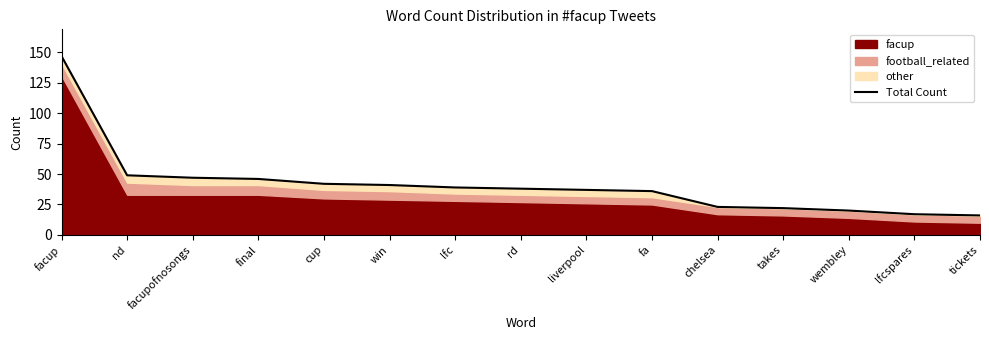

Is it true that the value at facupofnosongs is 64?

False